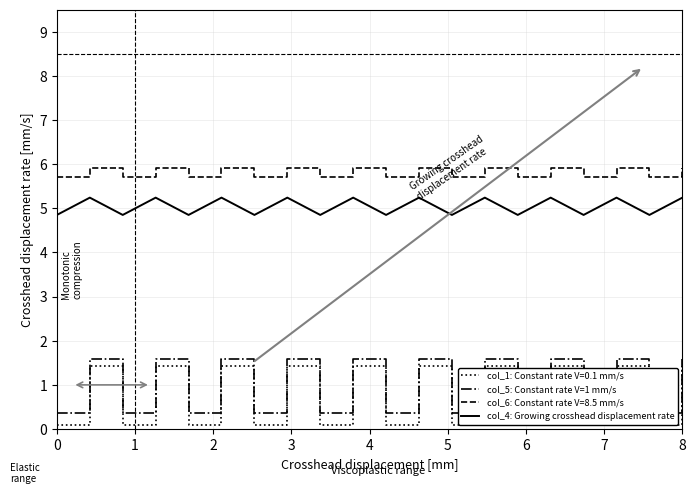

True or false: col_4: Growing crosshead displacement rate and col_5: Constant rate V=1 mm/s cross at least once.

False